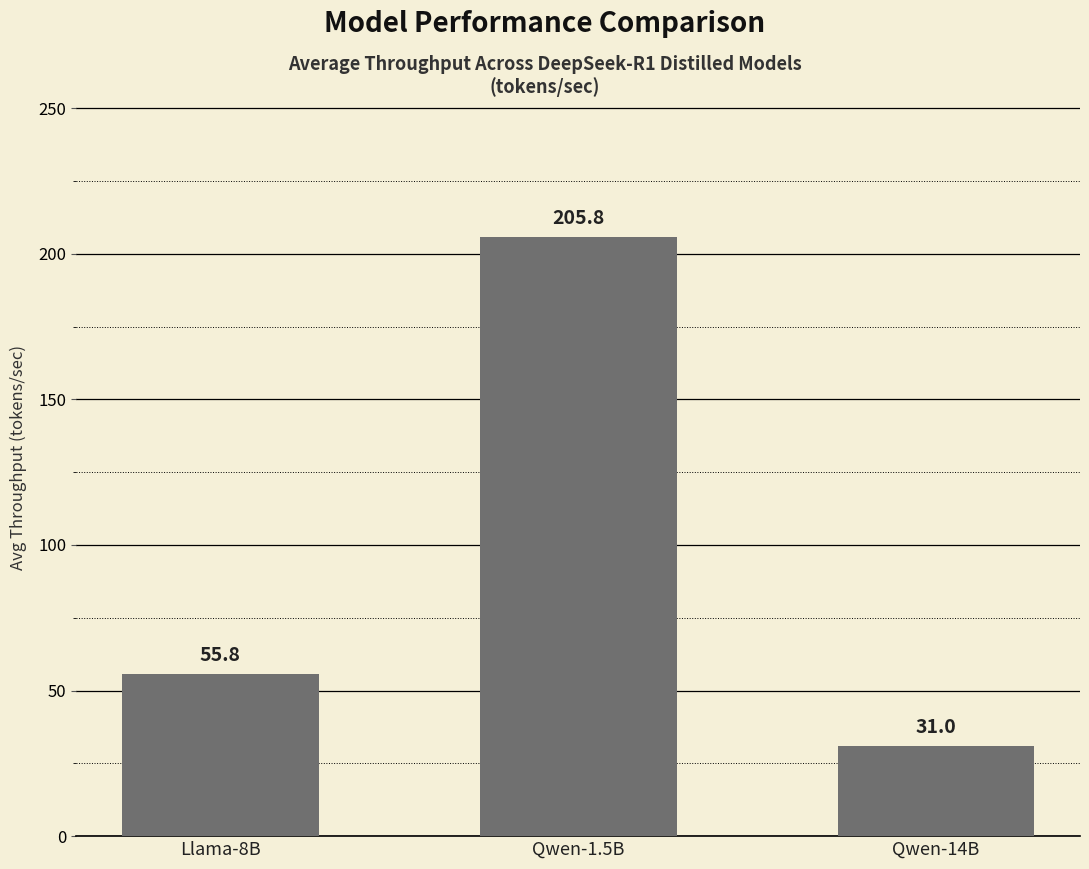

What is the change in value from Qwen-1.5B to Qwen-14B?

-174.8